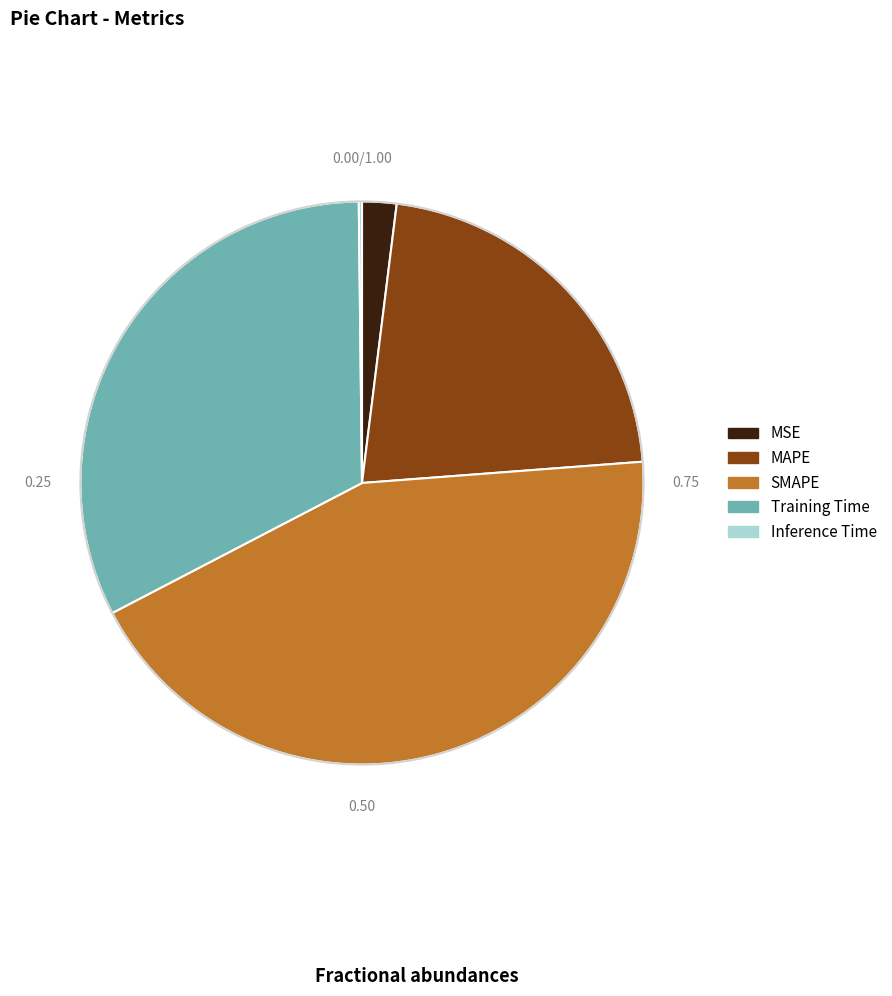

Approximately how many times larger is the value at MAPE compared to Training Time?

0.7